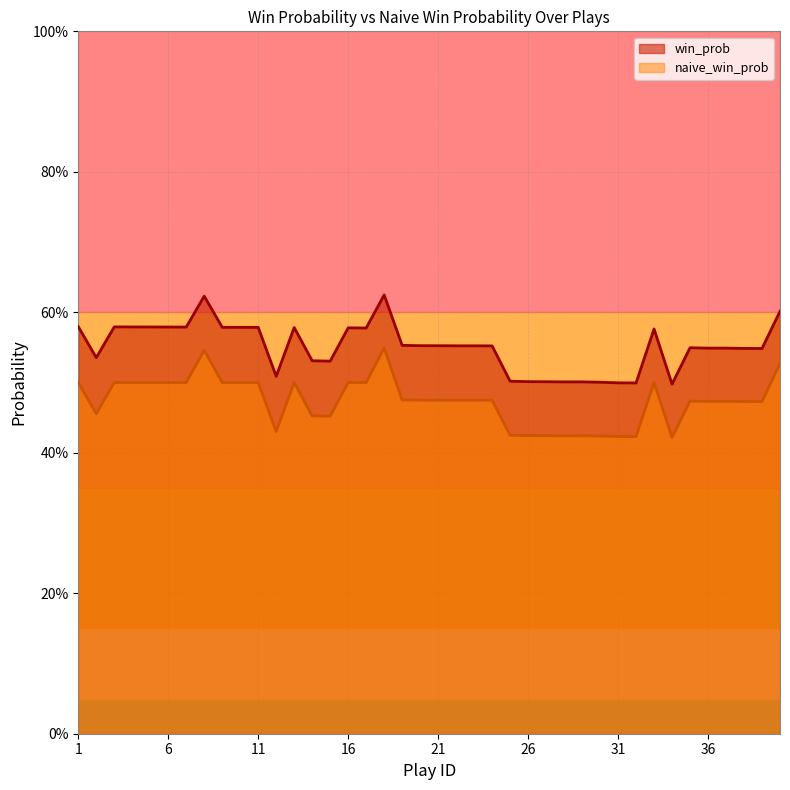

List the labels in order of win_prob value, smallest first.

34, 32, 31, 30, 28, 29, 27, 26, 25, 12, 15, 14, 2, 39, 38, 36, 37, 35, 24, 22, 23, 21, 20, 19, 33, 17, 16, 13, 11, 10, 9, 7, 6, 5, 4, 3, 1, 40, 8, 18